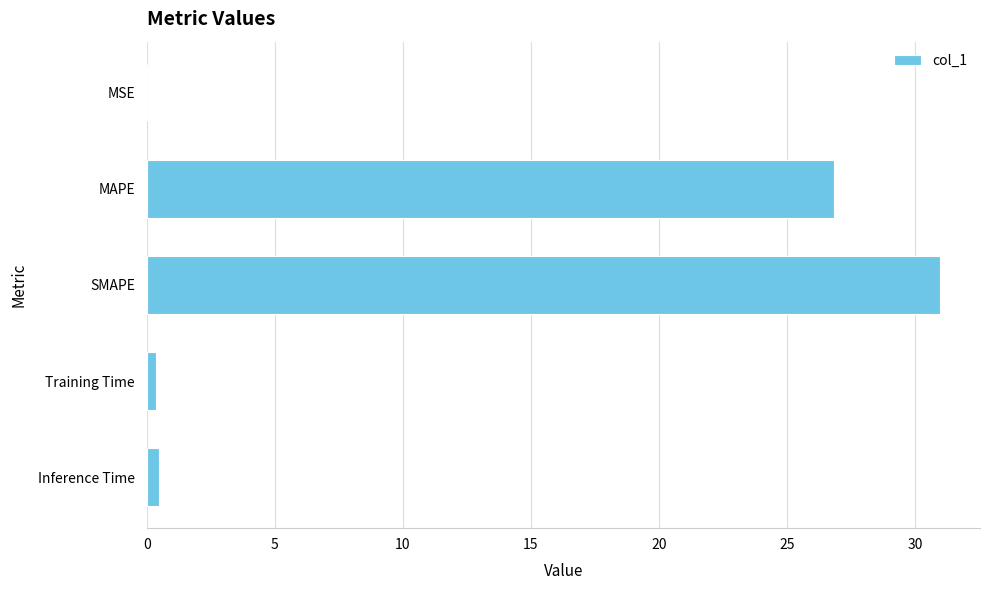

Between SMAPE and MSE, which is larger?

SMAPE